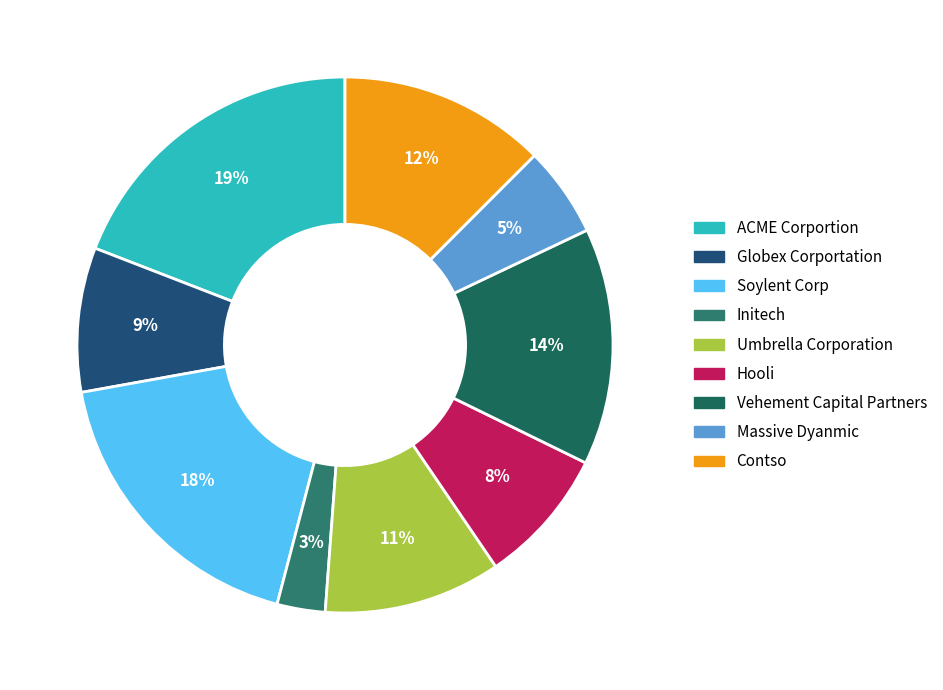

The Umbrella Corporation slice represents 20% of the pie. True or false?

False